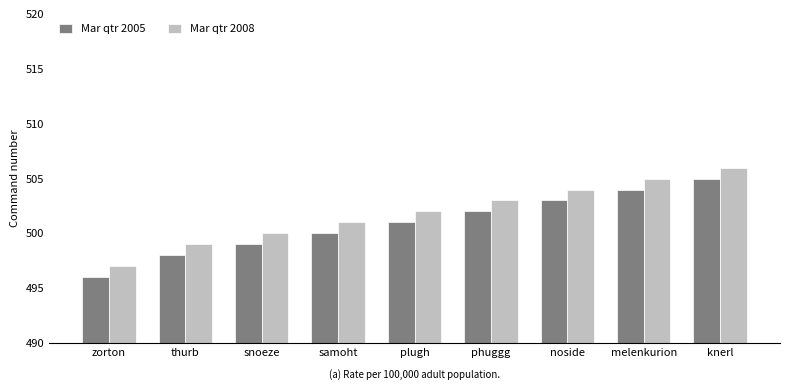

What is the difference between the maximum and minimum values in the Mar qtr 2008 series?

9